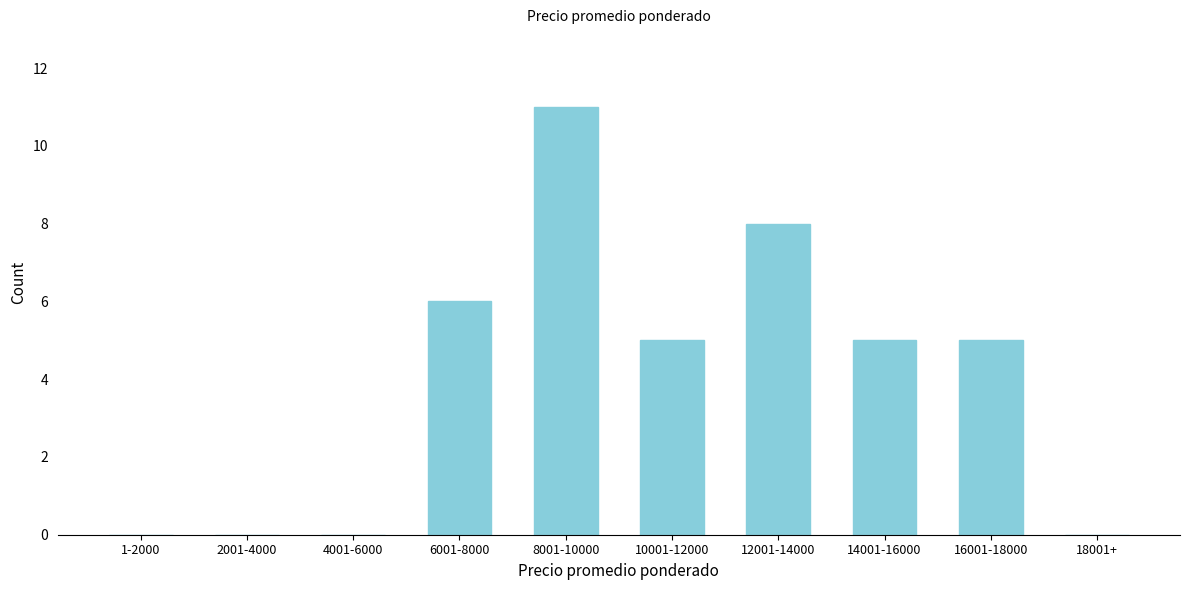

Reading left to right, transcribe all the data shown in this chart.

1-2000=0	2001-4000=0	4001-6000=0	6001-8000=6	8001-10000=11	10001-12000=5	12001-14000=8	14001-16000=5	16001-18000=5	18001+=0